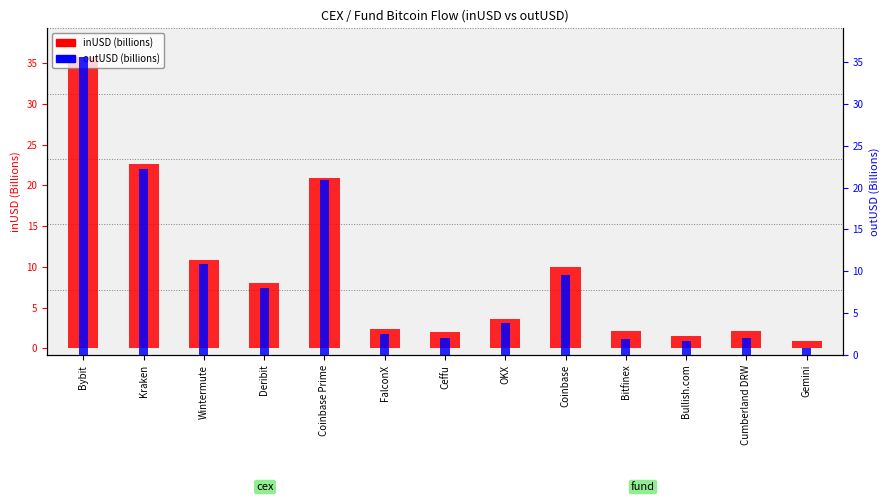

Reading right to left, transcribe all the data shown in this chart.

inUSD: Gemini=0.9	Cumberland DRW=2.2	Bullish.com=1.5	Bitfinex=2.1	Coinbase=9.9	OKX=3.6	Ceffu=2.1	FalconX=2.4	Coinbase Prime=20.9	Deribit=8.0	Wintermute=10.8	Kraken=22.6	Bybit=35.8
outUSD: Gemini=0.8	Cumberland DRW=2.1	Bullish.com=1.6	Bitfinex=1.9	Coinbase=9.6	OKX=3.8	Ceffu=2.0	FalconX=2.5	Coinbase Prime=20.9	Deribit=8.0	Wintermute=10.8	Kraken=22.2	Bybit=35.6